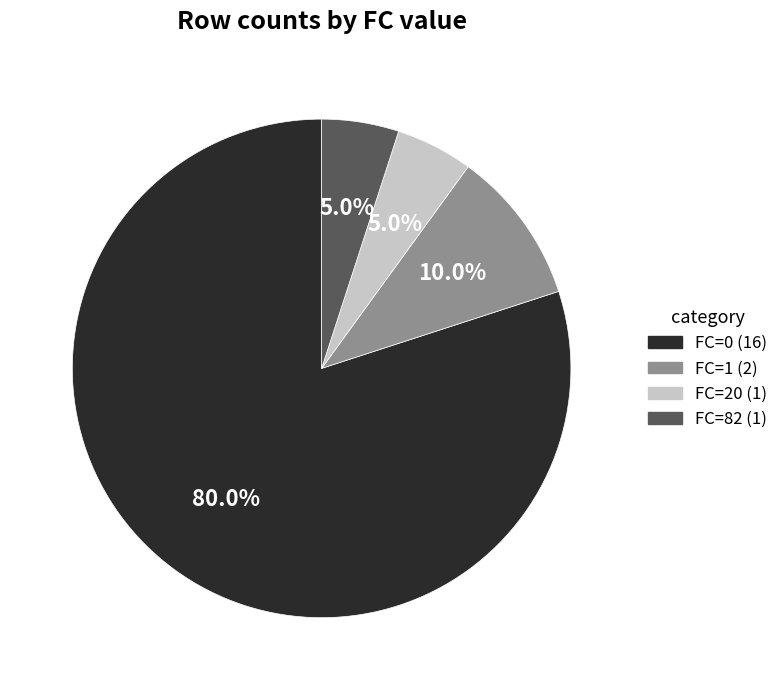

Is there any slice that represents more than half of the pie?

Yes